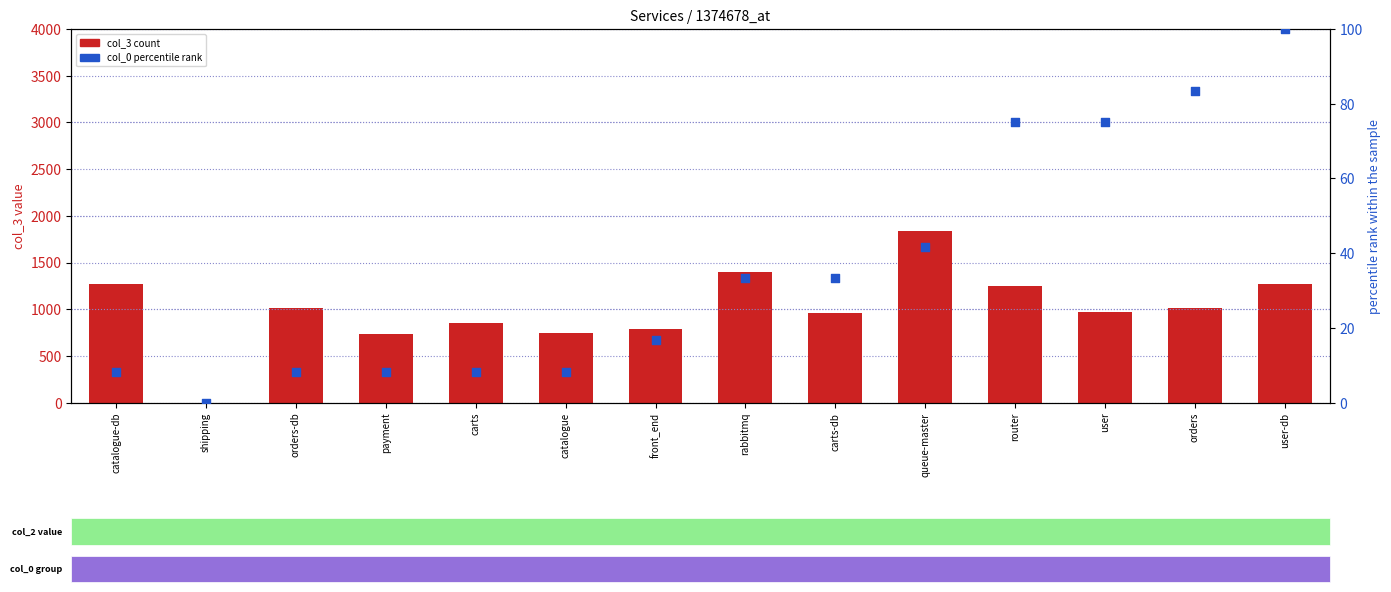

What are all the series names shown in the legend?

col_3 (count), col_0 (percentile rank)